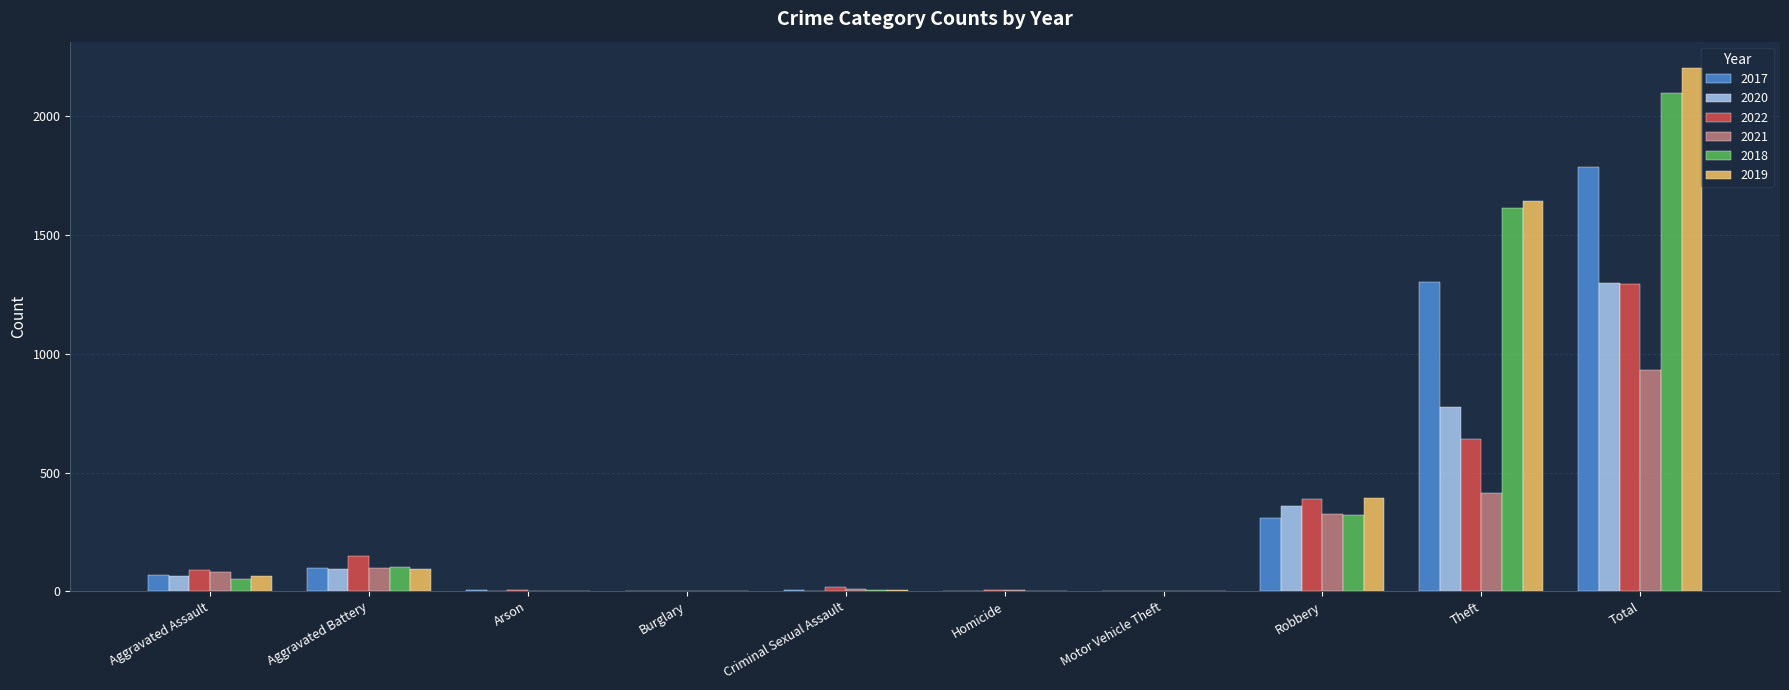

Is the value of 2021 at Total greater than the value of 2019 at Motor Vehicle Theft?

Yes